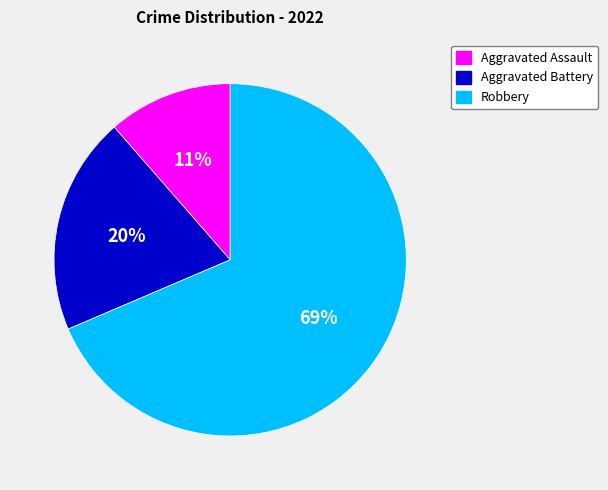

What percentage is the Aggravated Battery slice, to the nearest percent?

20%